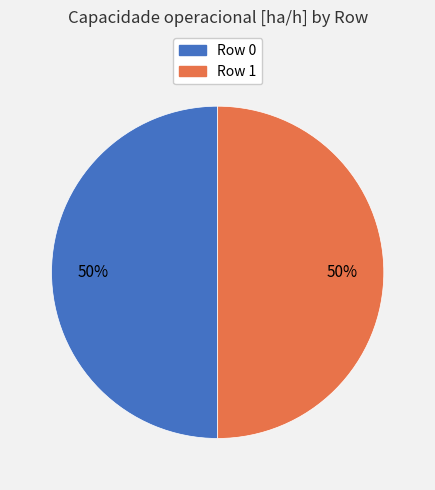

To the nearest percent, what percentage of the pie is Row 1?

50%